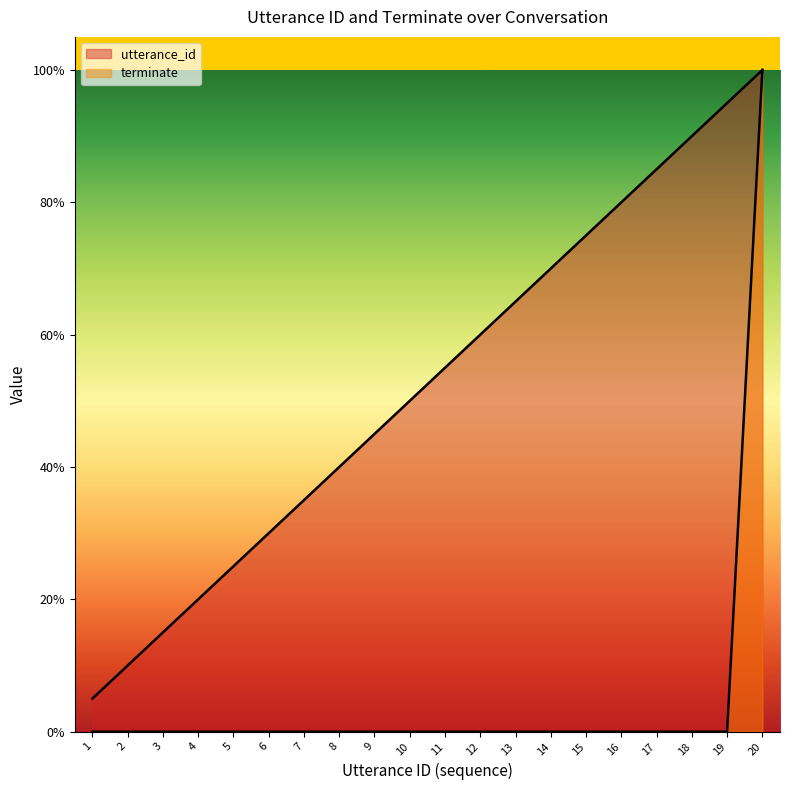

What is the maximum value for terminate?

1.0